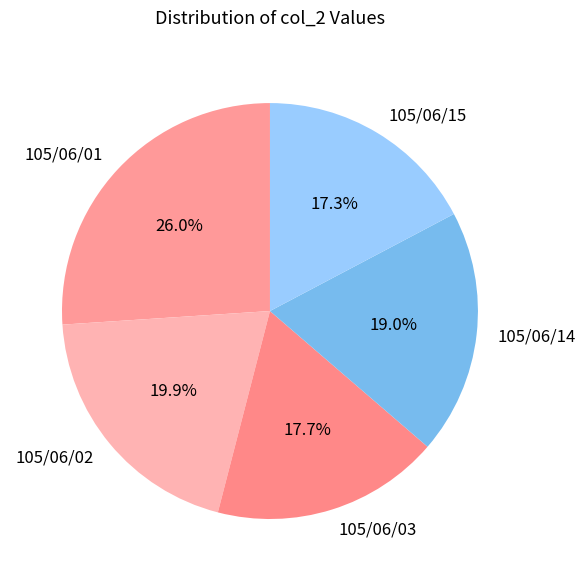

To the nearest percent, what is the difference between the 105/06/01 and 105/06/02 slice percentages?

6%